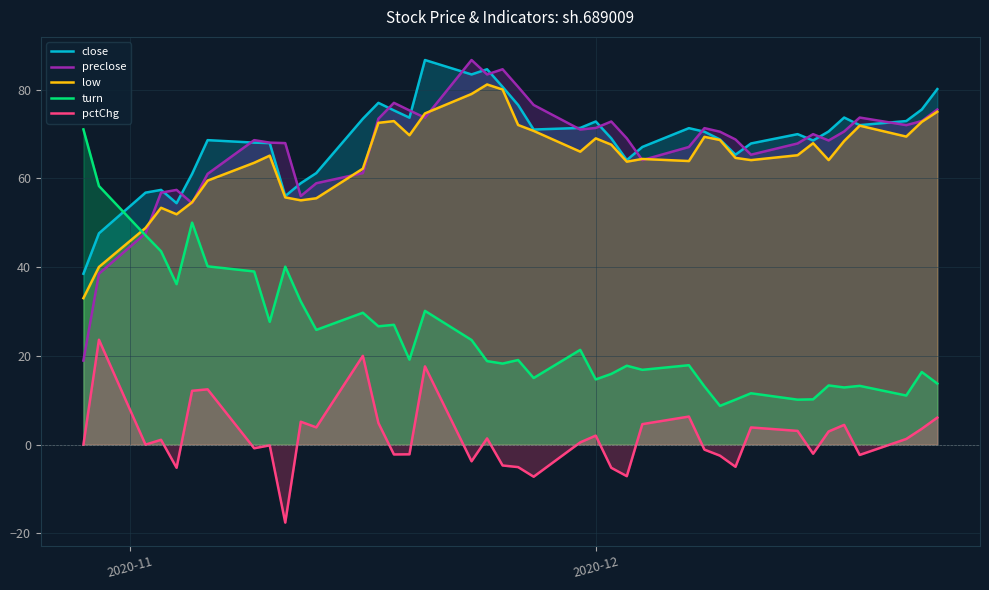

What is the maximum value shown in the chart?

86.7